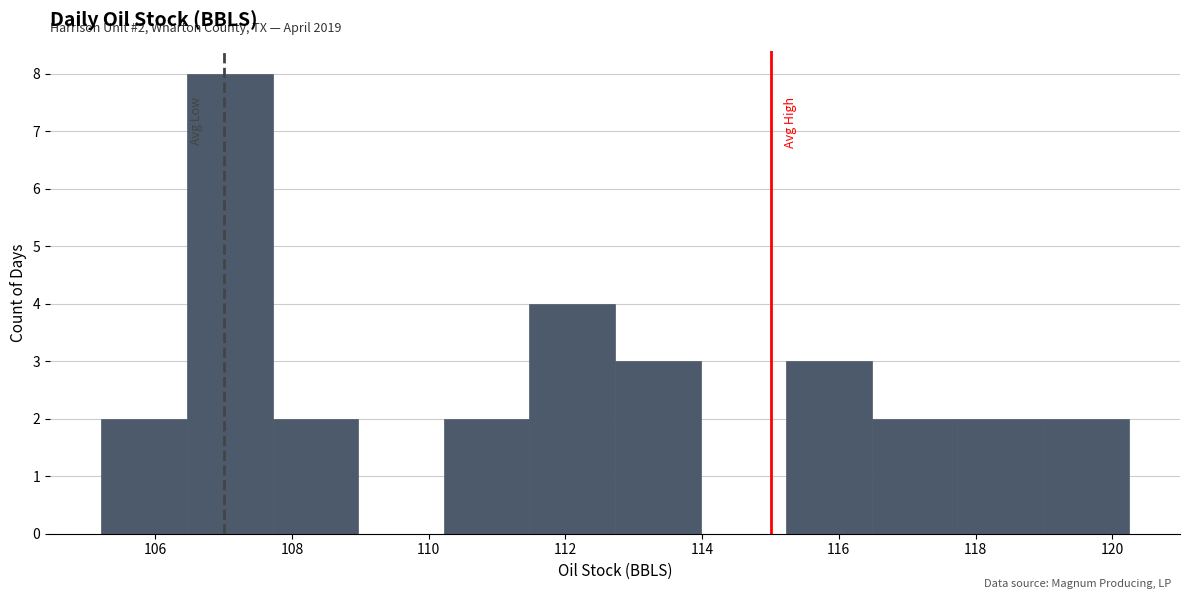

Which range on the x-axis has the tallest bar?

106.4 to 107.8